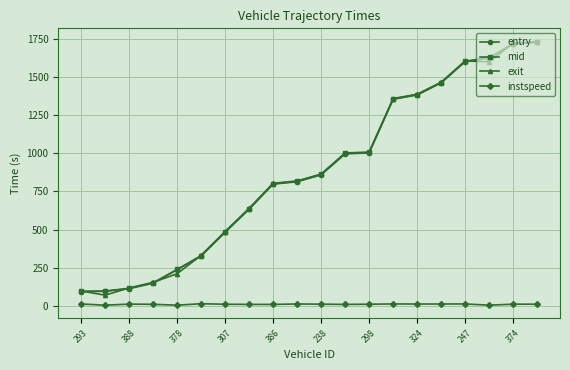

At how many categories does at least one series exceed 1077?

7